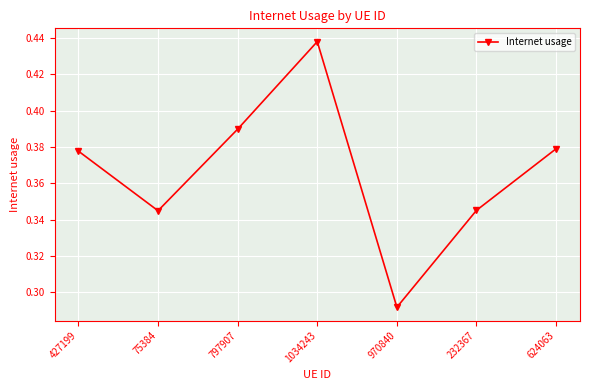

What is the label of the 1st point from the left?

427199